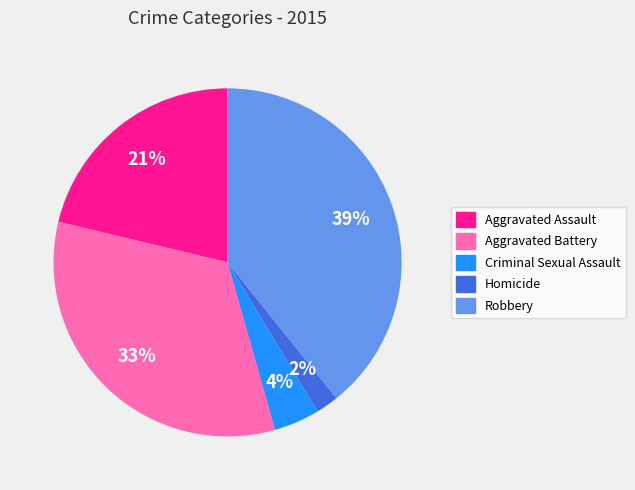

Is there a majority slice in this chart?

No